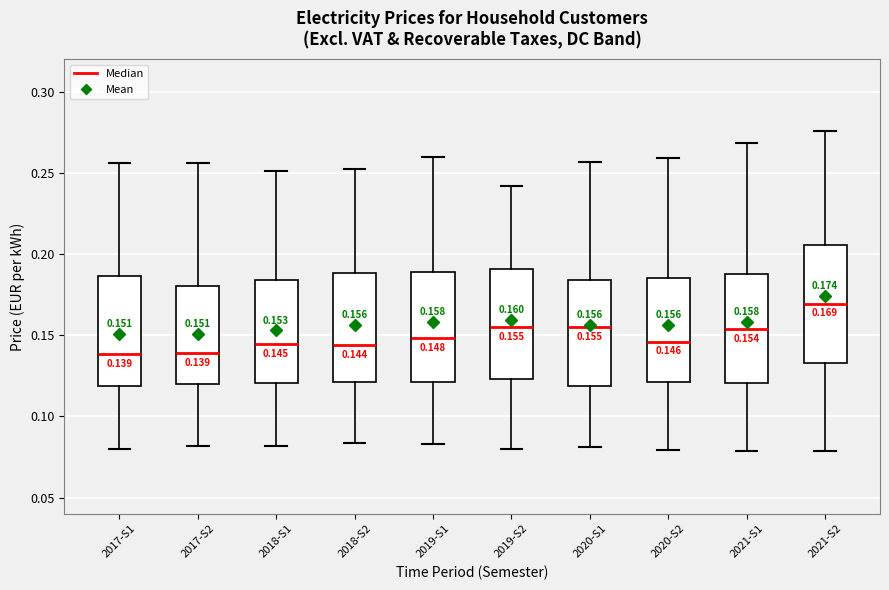

Which box's median line is the highest?

2021-S2